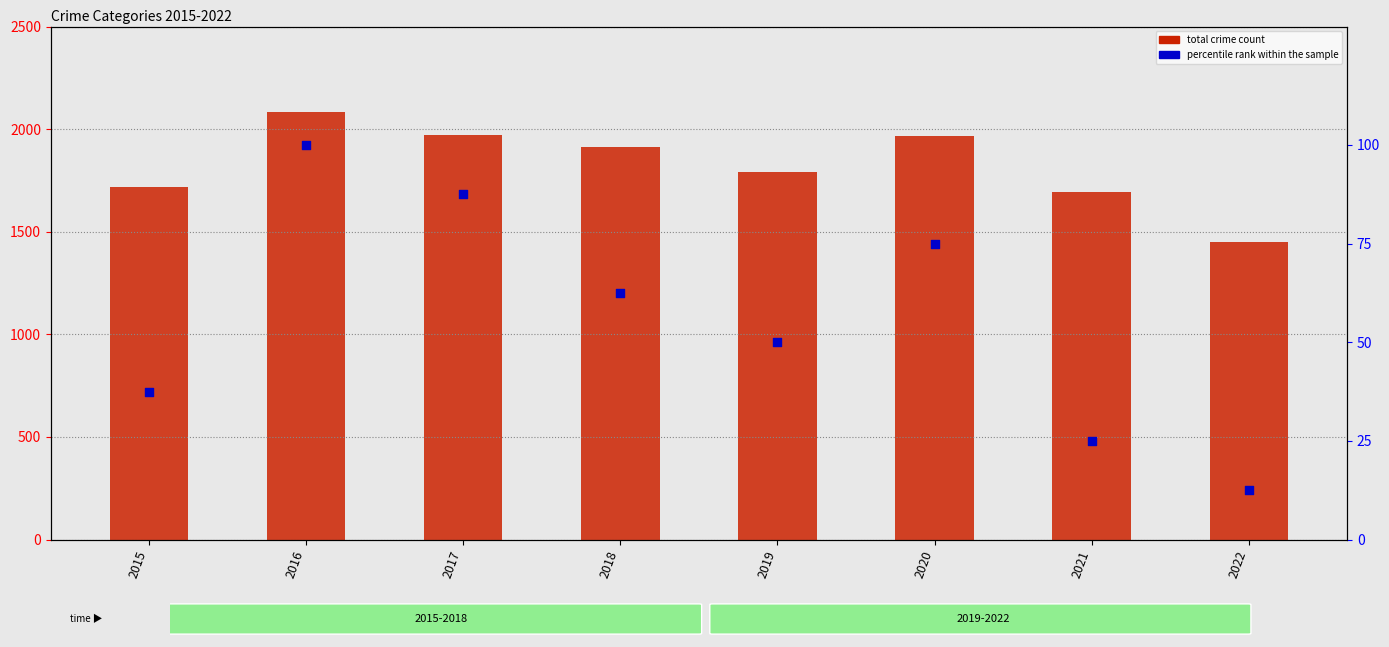

Which series contains the lowest Y value?

percentile rank within the sample